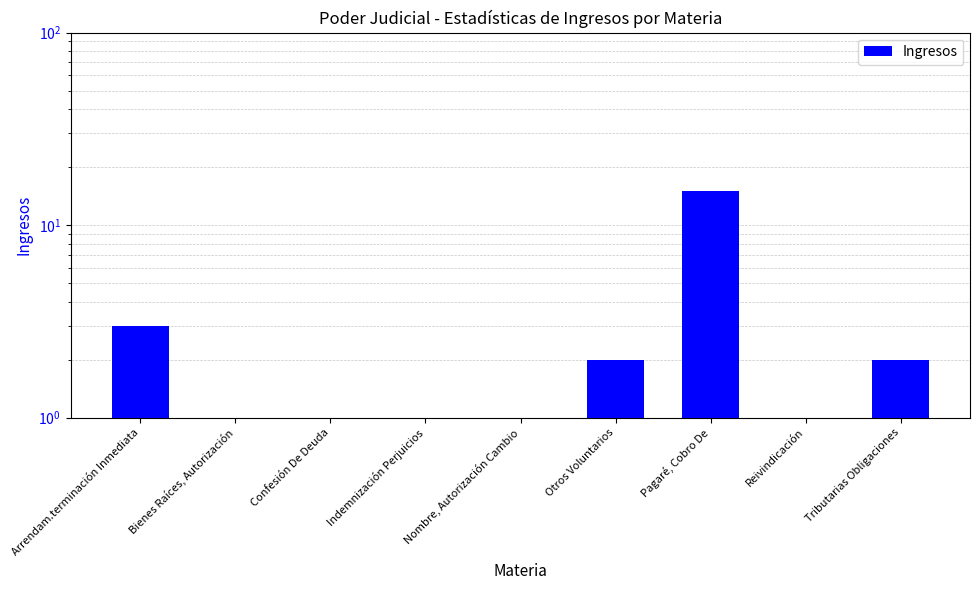

What is the label of the 6th bar from the right?

Indemnización Perjuicios